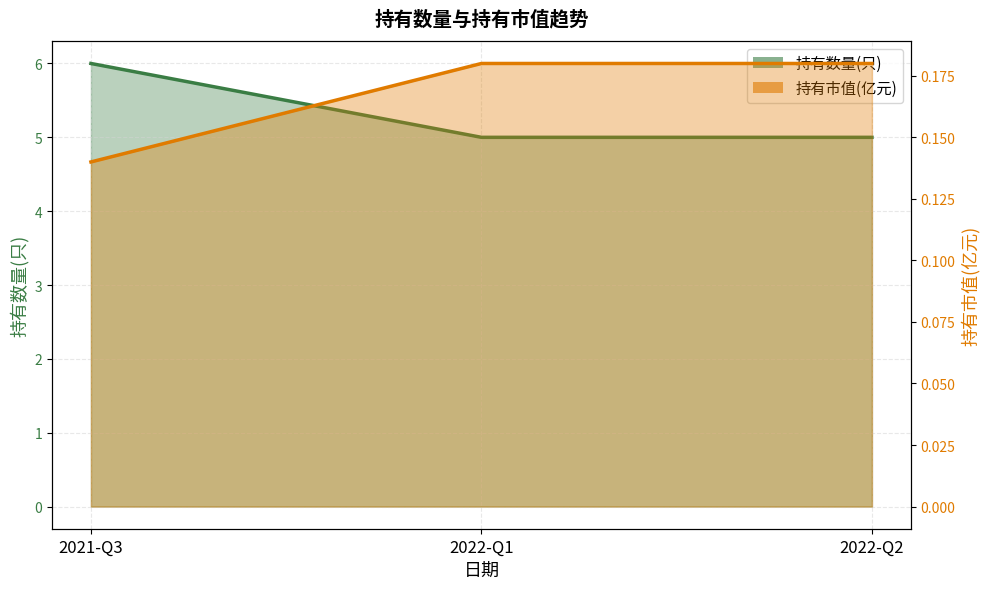

At which category is the sum across all series the highest?

2021-Q3